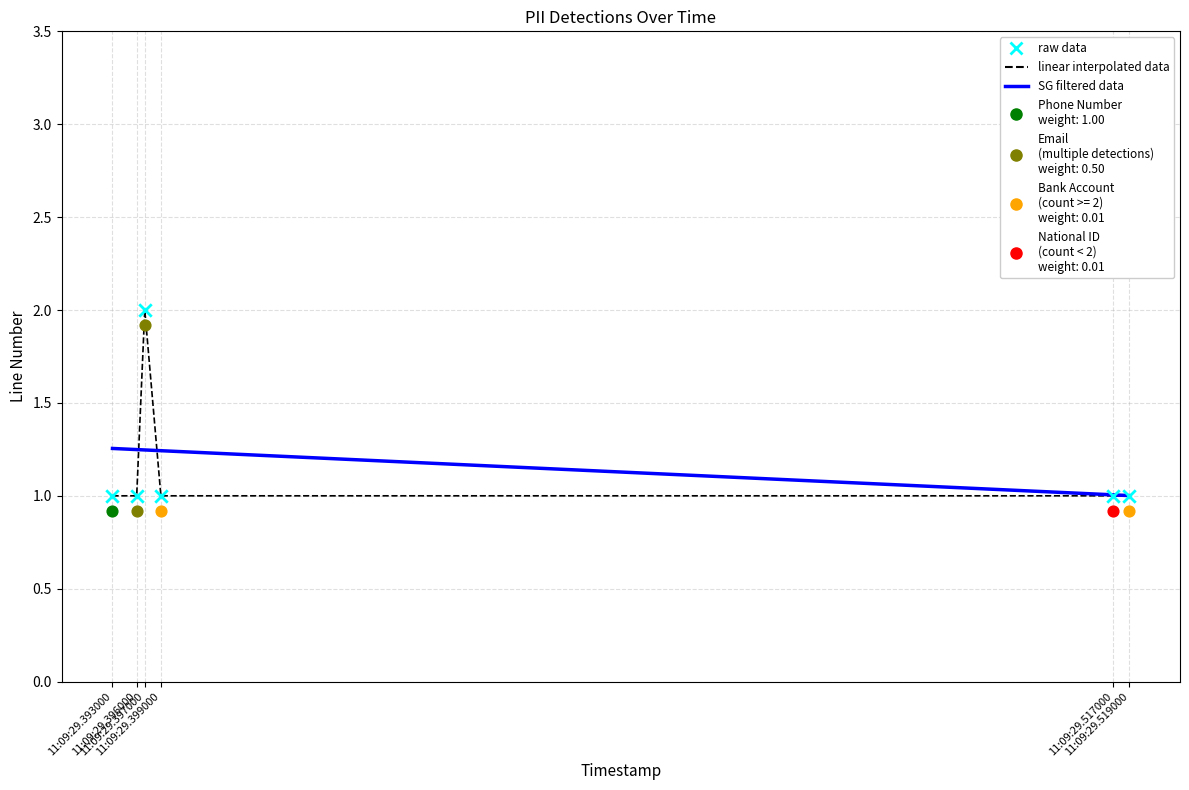

Which has a higher value, 11:09:29.519000 or 11:09:29.396000?

11:09:29.519000